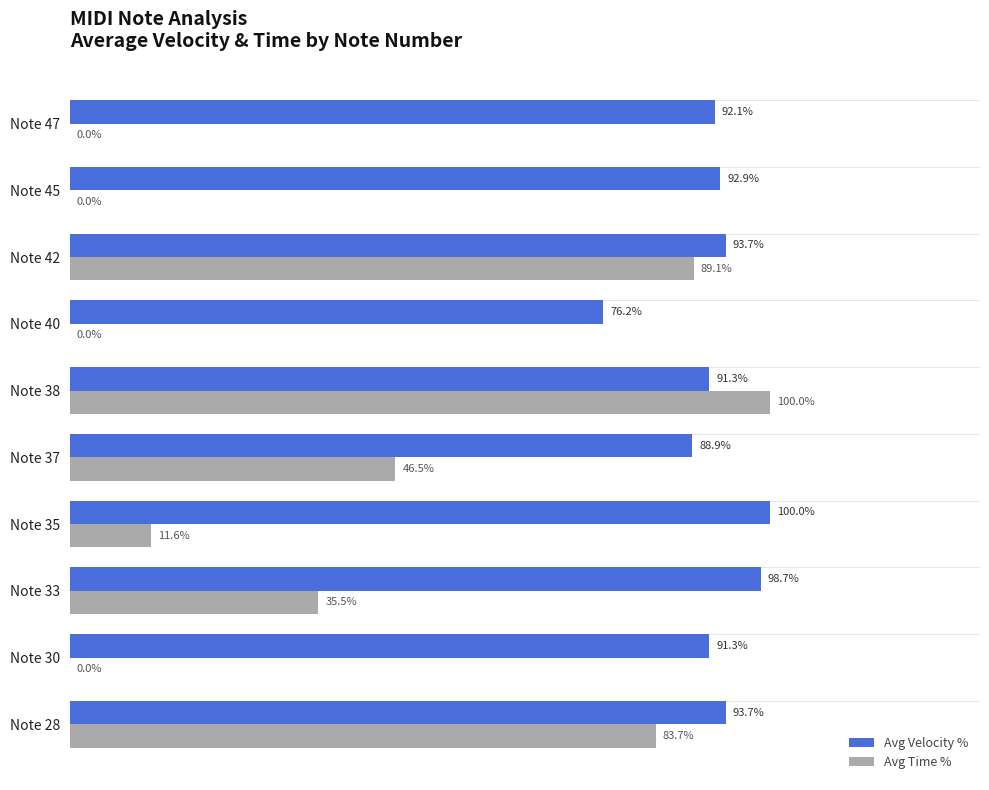

Where is Avg Time % nearest to the value 50?

Note 37